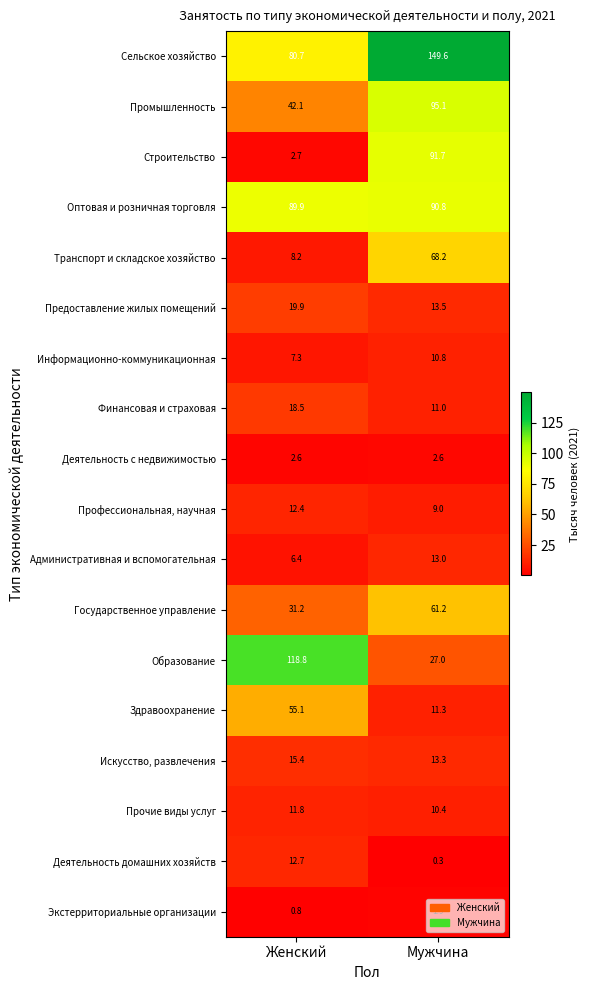

The Строительство series shows 91.7 at Мужчина. True or false?

True